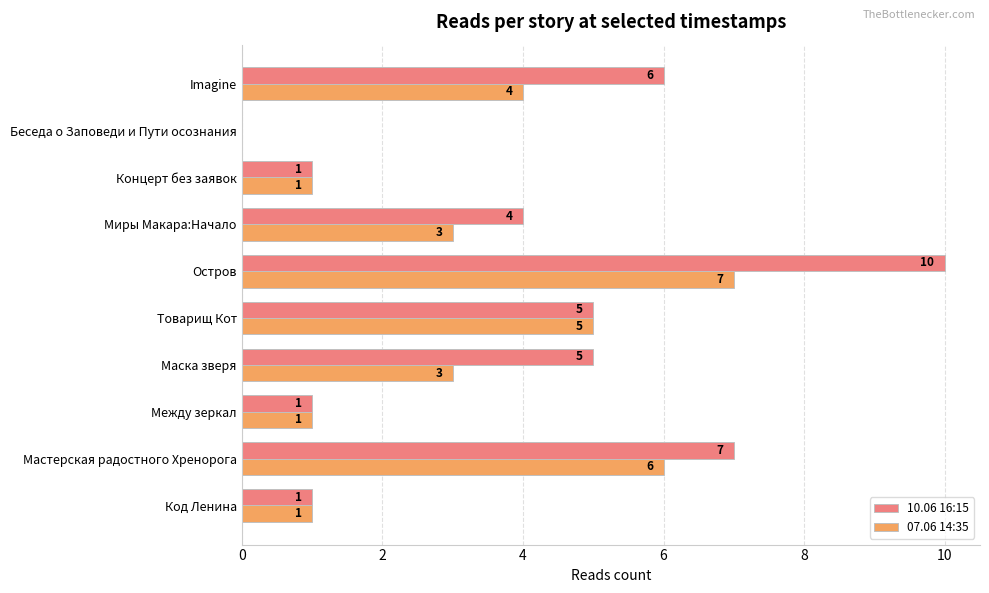

What is the highest value of the 10.06 16:15 series?

10